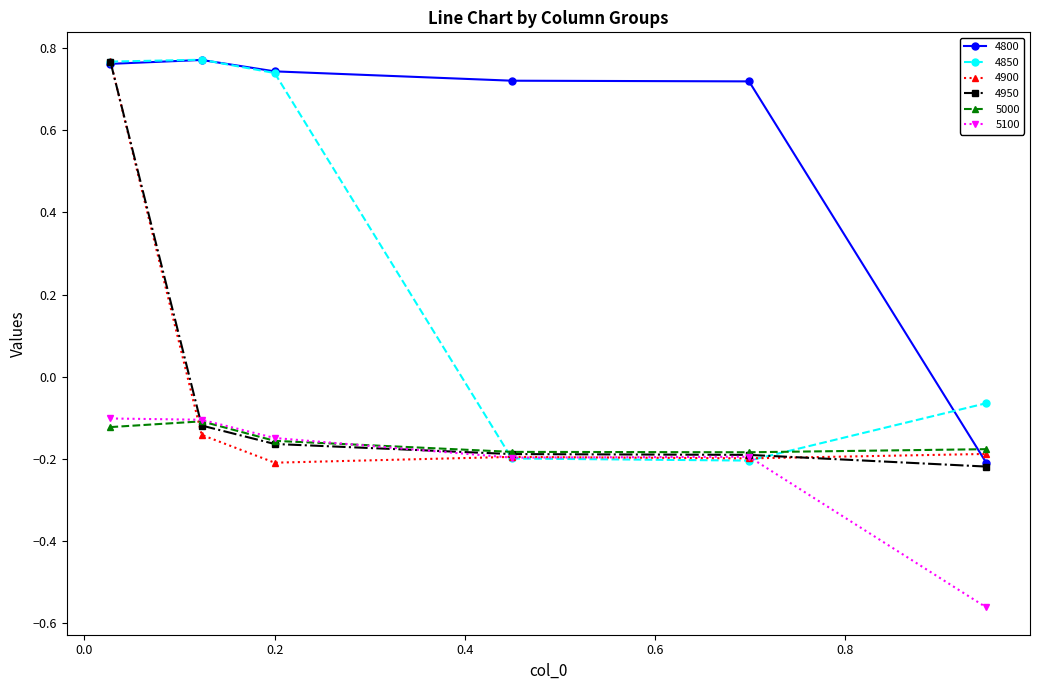

Does the chart have visible grid lines?

No